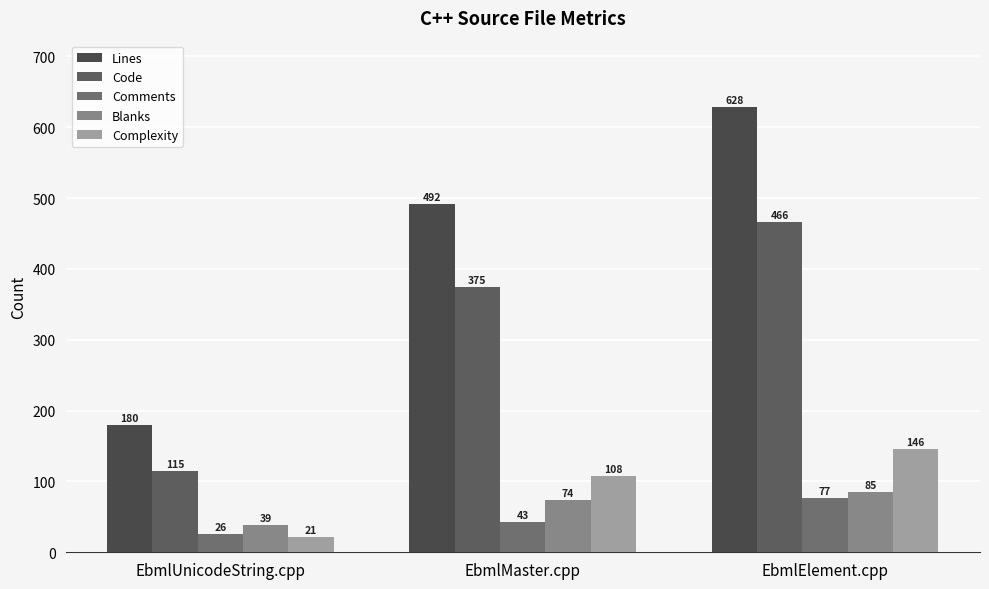

Reading left to right, what are all the values shown in this chart?

Lines: 180	492	628
Code: 115	375	466
Comments: 26	43	77
Blanks: 39	74	85
Complexity: 21	108	146